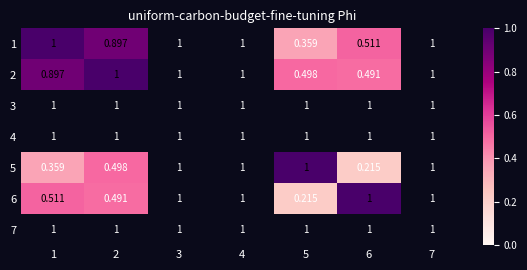

Which series has the widest spread of values?

6